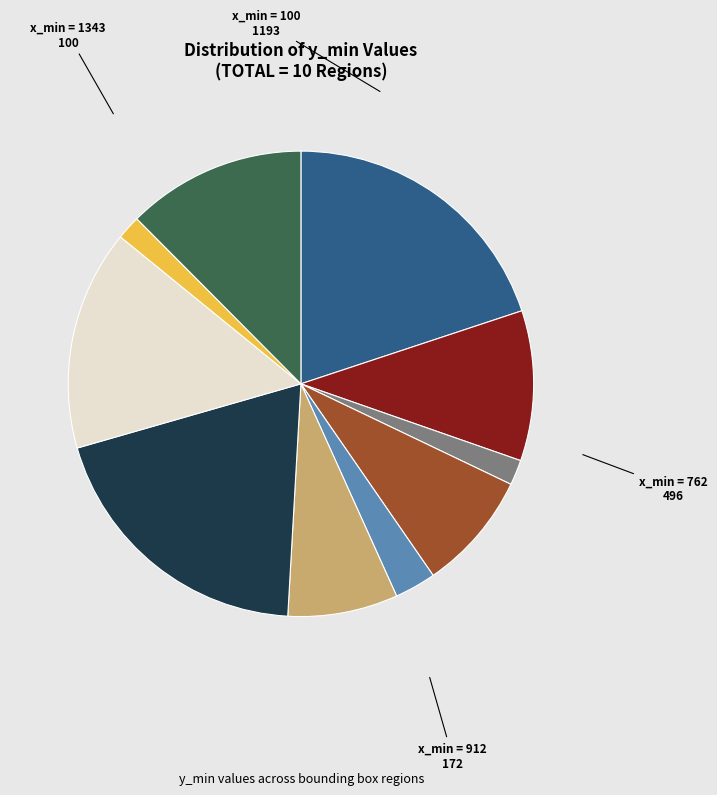

Does any single category account for the majority?

No